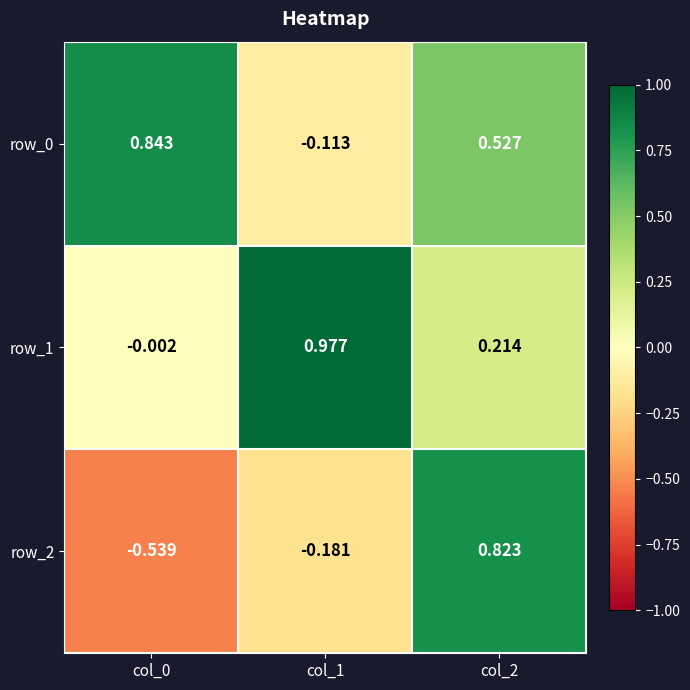

Is the value of row_1 at col_0 greater than the value of row_2 at col_2?

No